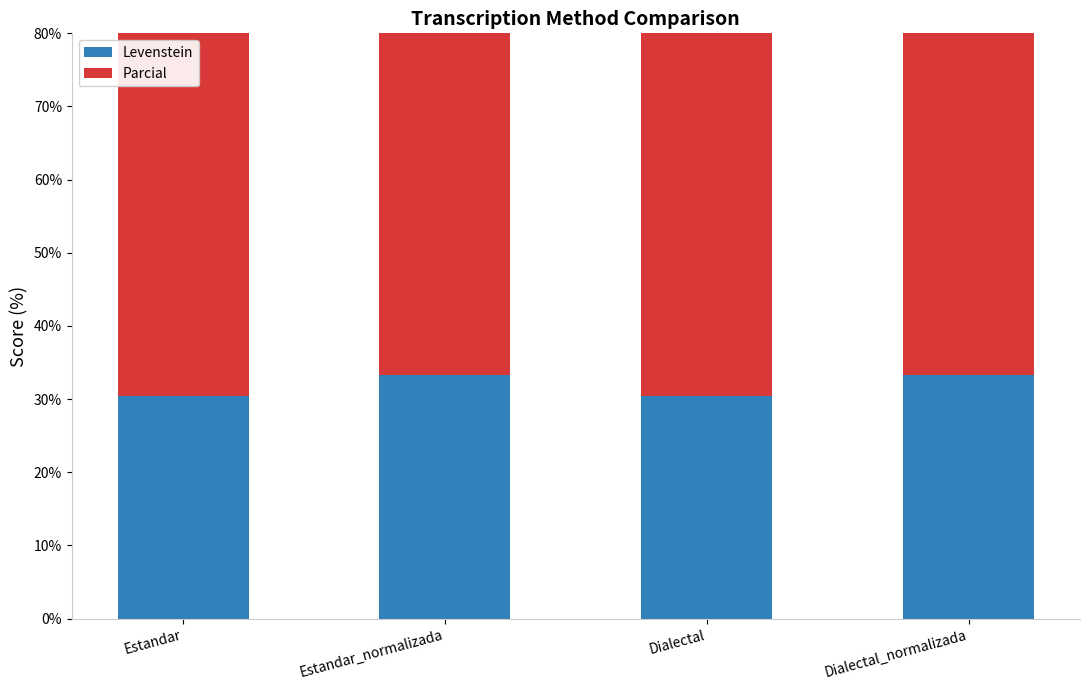

True or false: Parcial has a value of 29.9 at Estandar.

False